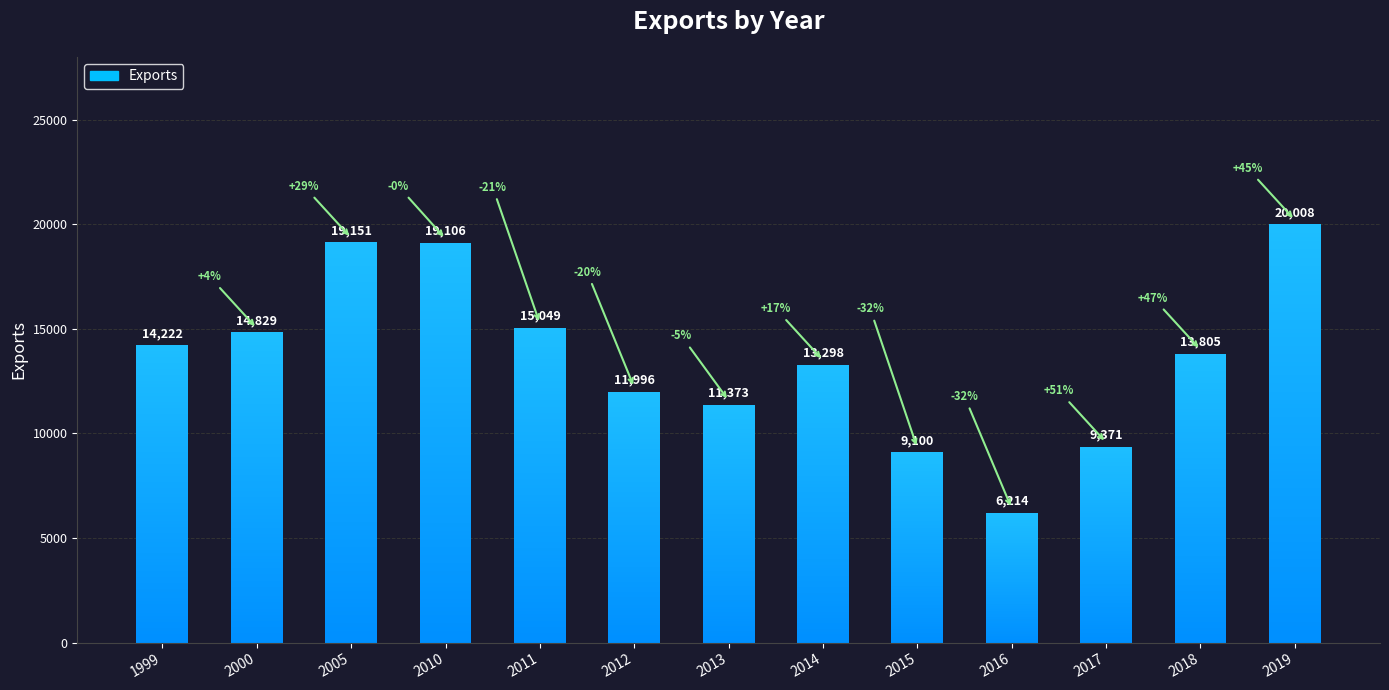

At which label does the data first exceed 13805?

1999